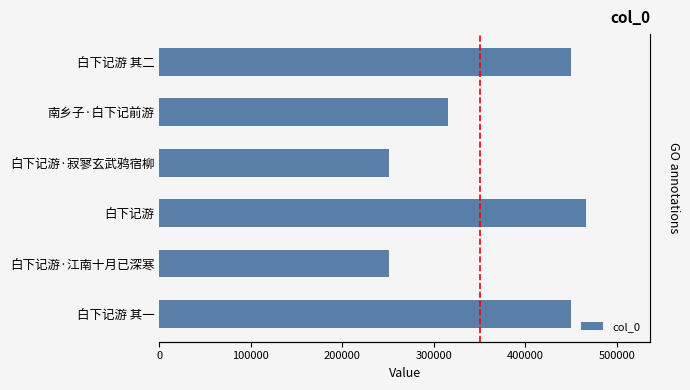

What is the smallest value displayed?

250932